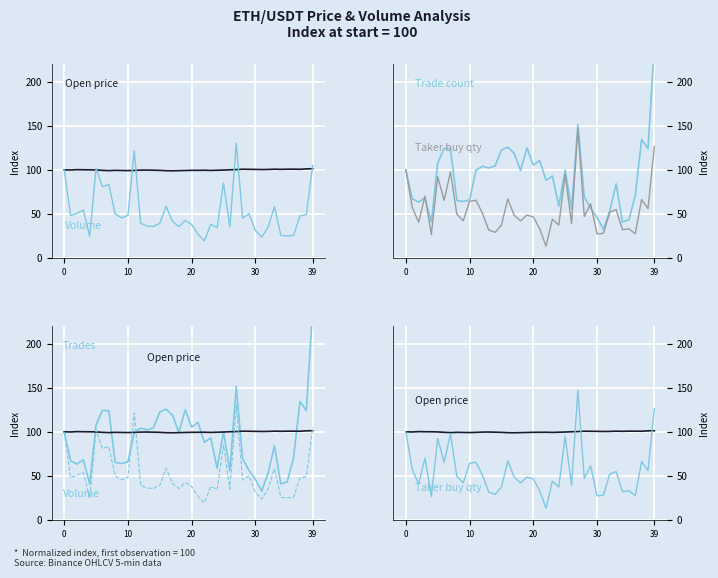

What is the maximum value for Volume (dashed)?

130.3